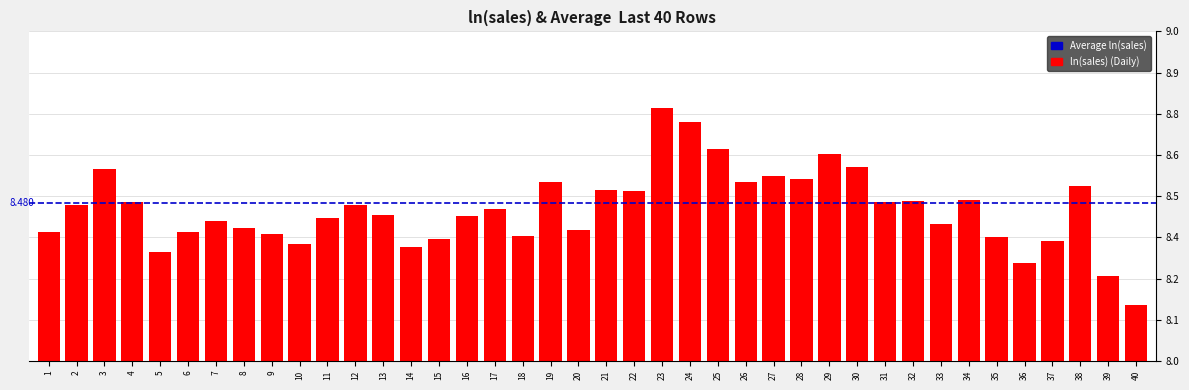

Read the value at 19.

8.5